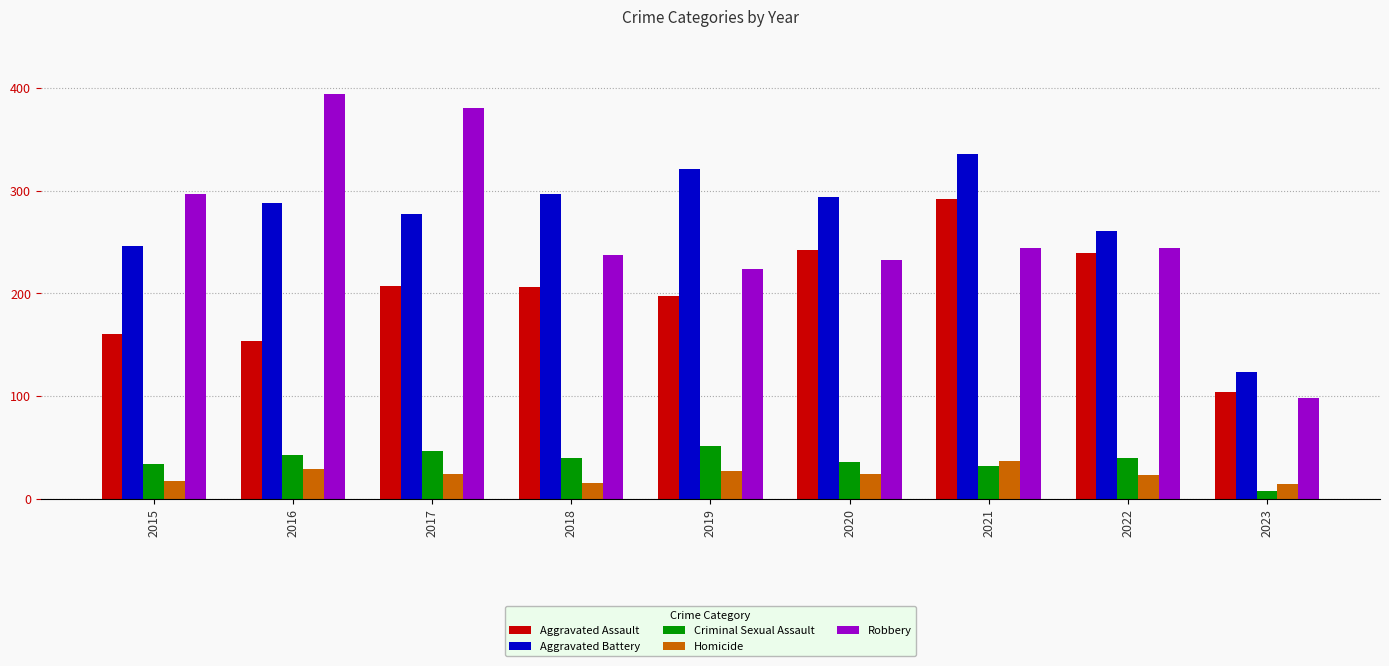

What is the value of the Aggravated Assault bar at the 5th from the left?

197